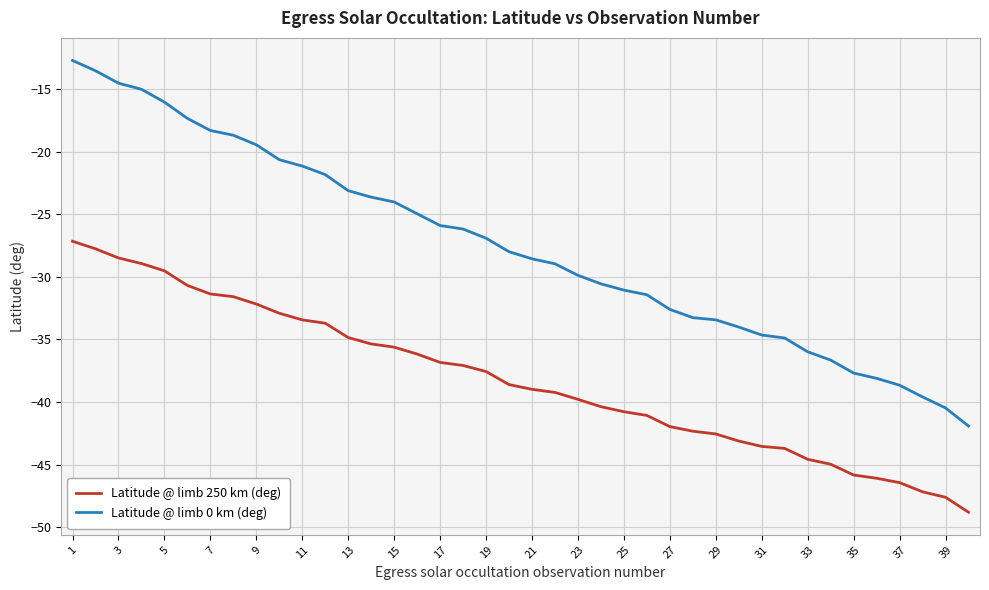

Which series has the largest range (max minus min)?

Latitude @ limb 0 km (deg)